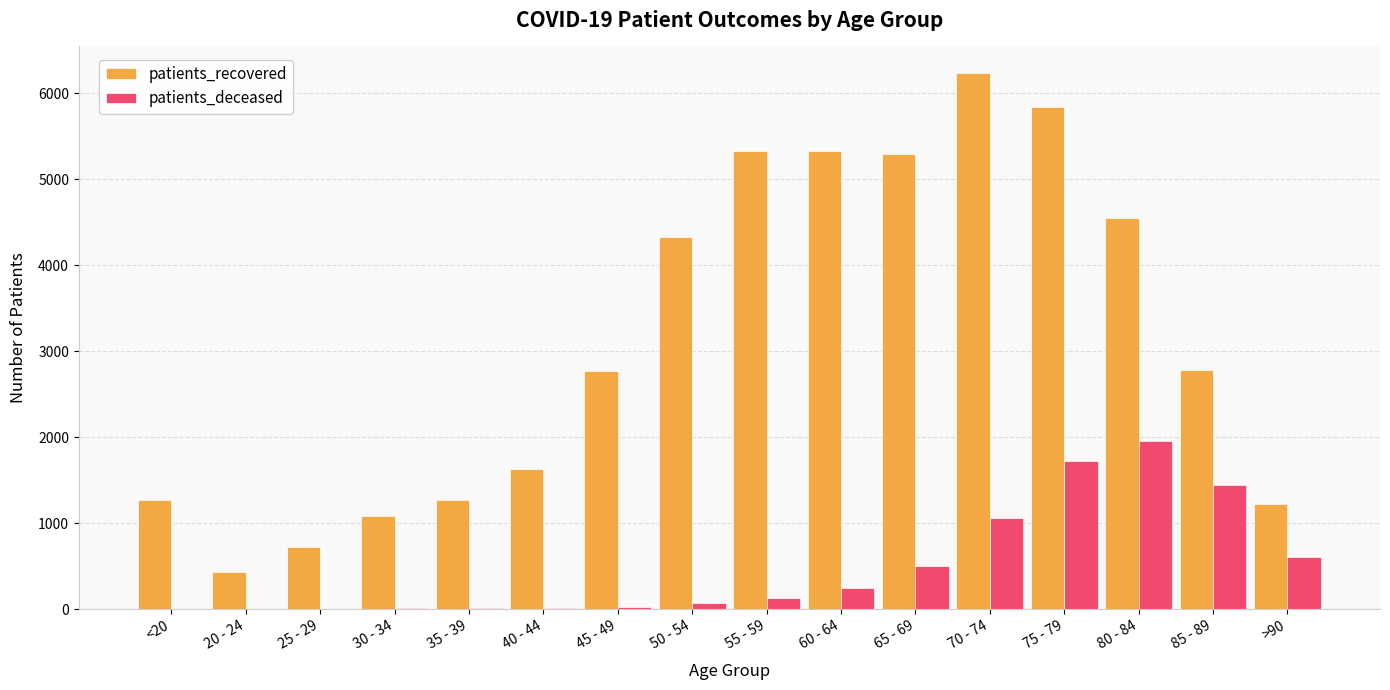

The value of patients_recovered at 75 - 79 is 9277. True or false?

False